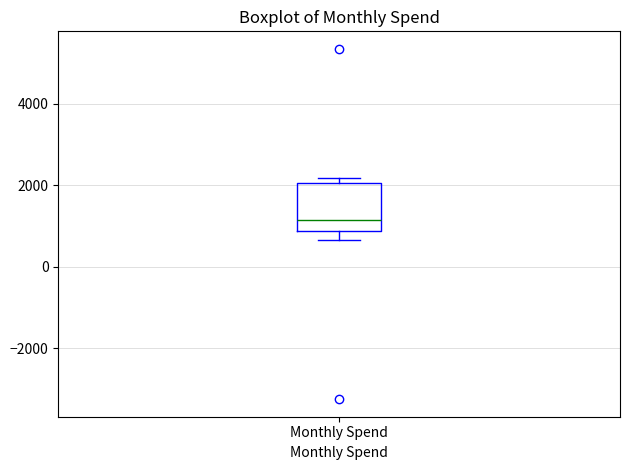

Transcribe this box plot: give where the median line is, the range the box spans, and where the two whiskers end, as read against the y-axis. The values are not printed on the chart, so give them approximately, as read against the axis.

median 1200, box 800 to 2000, whiskers 600 to 2200